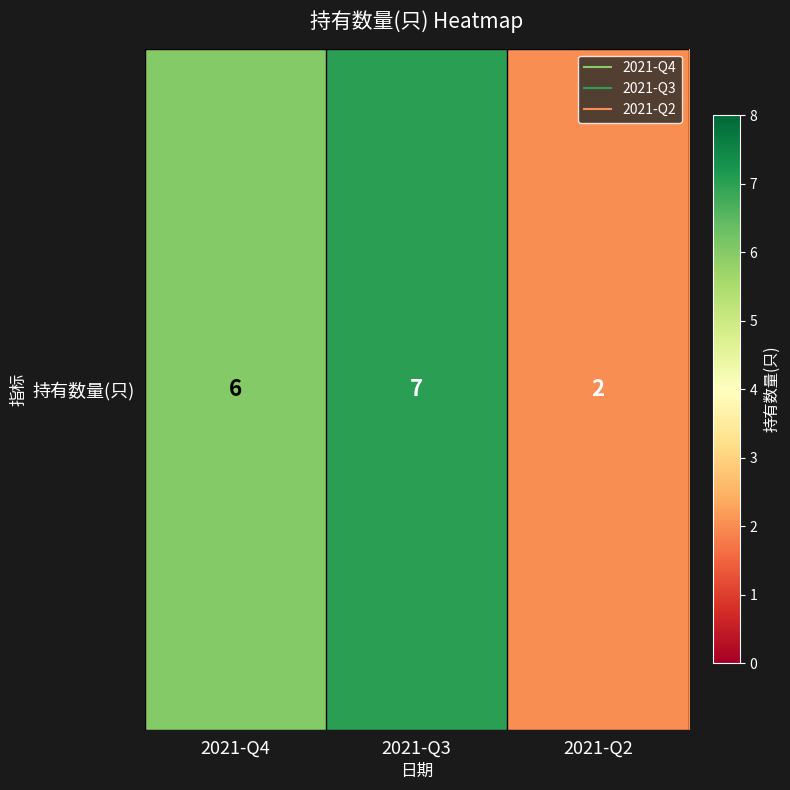

Count the values in the range 2 to 7.

3